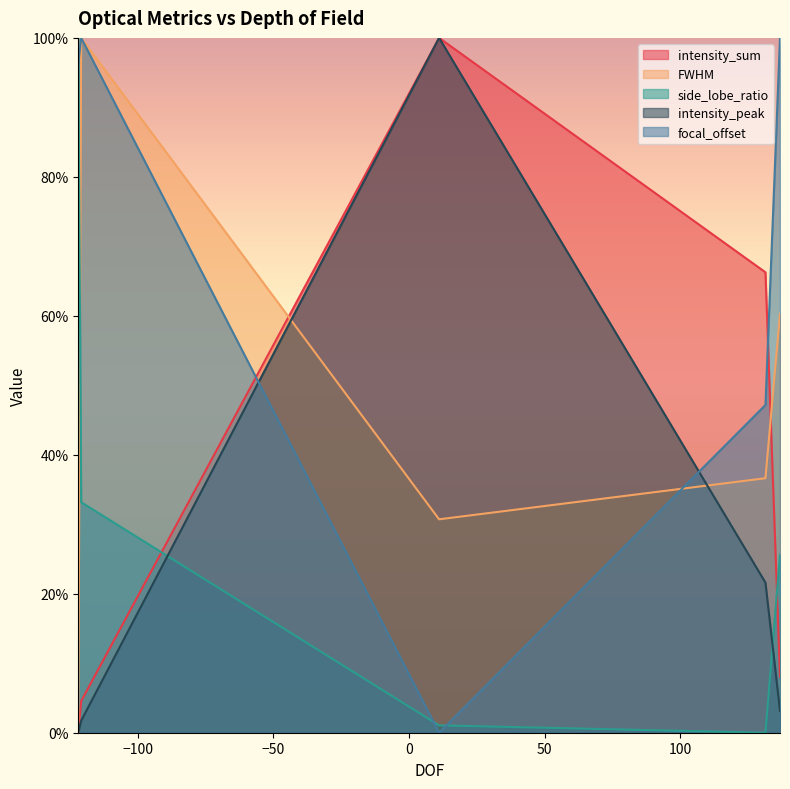

What are all the series names shown in the legend?

intensity_sum, FWHM, side_lobe_ratio, intensity_peak, focal_offset